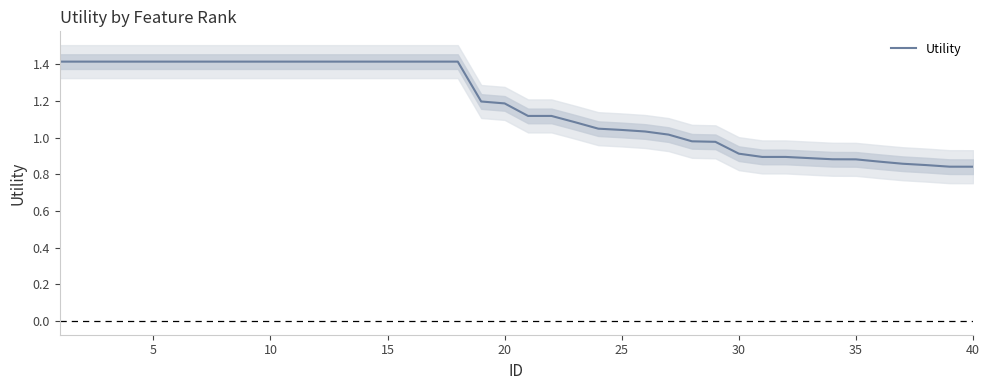

What is the maximum value shown in the chart?

1.4